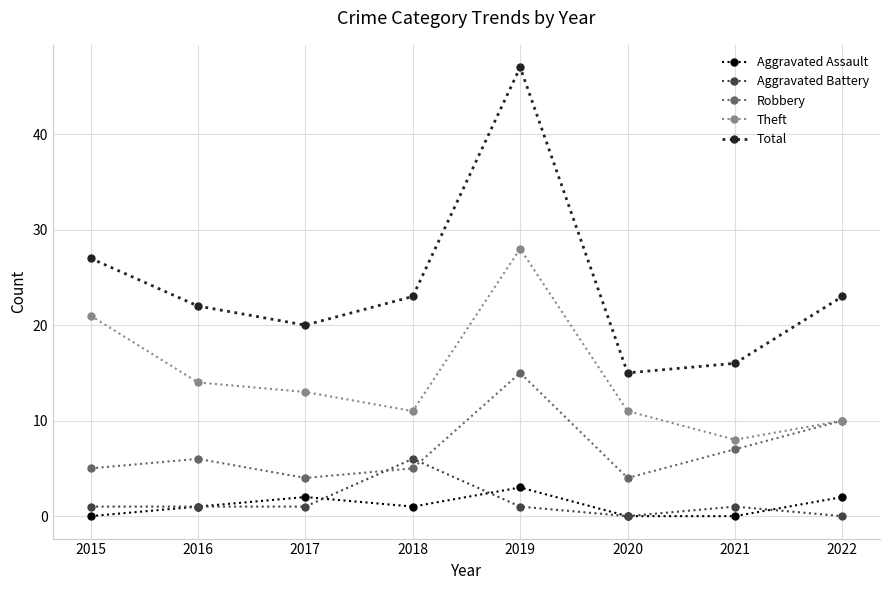

True or false: Aggravated Assault has a value of 3 at 2019.

True